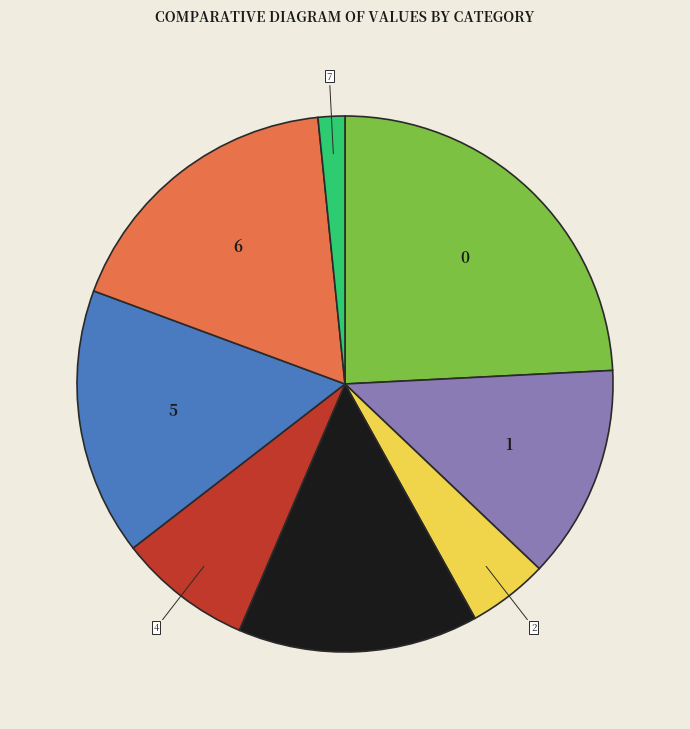

Do 6 and 3 together represent more than half of the pie?

No